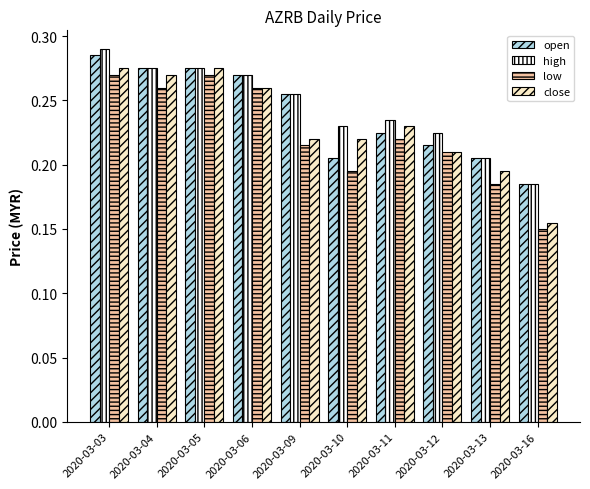

Count the number of data series in this chart.

4